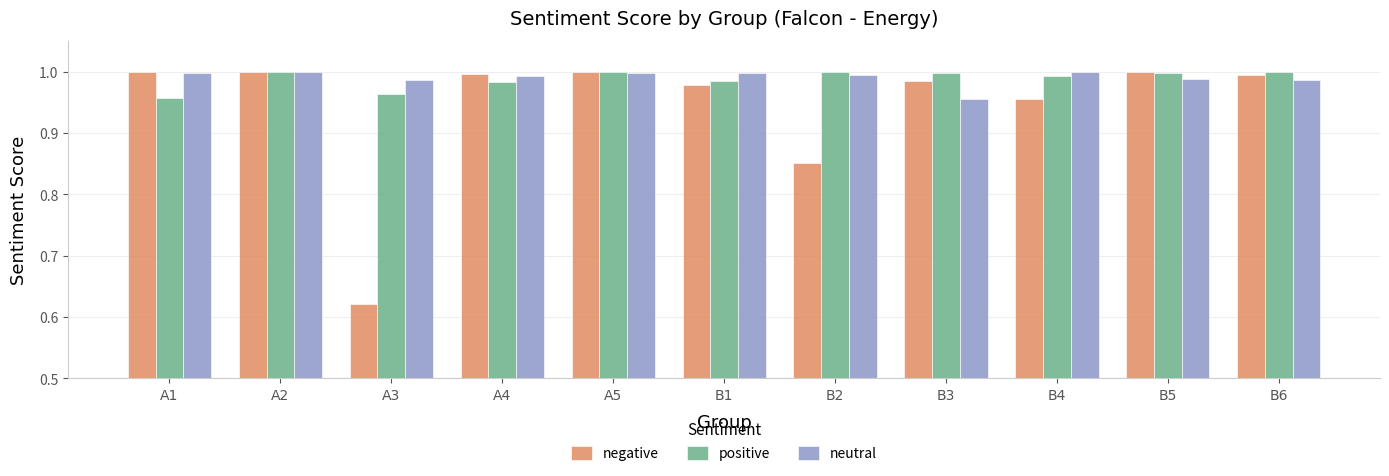

Which series changed the most between A2 and B1?

negative